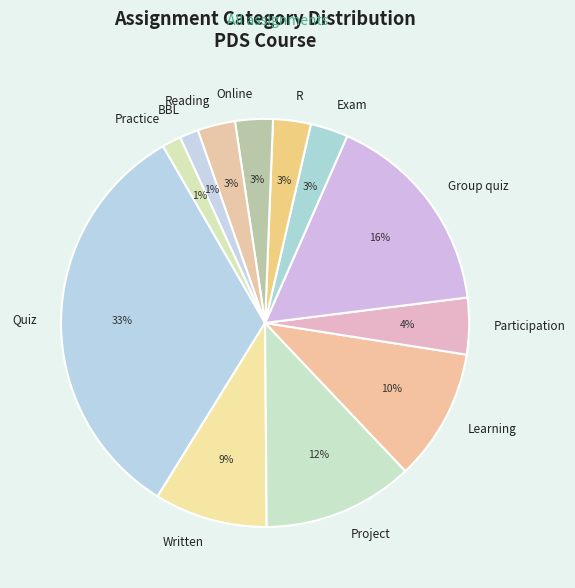

Does any single category account for the majority?

No